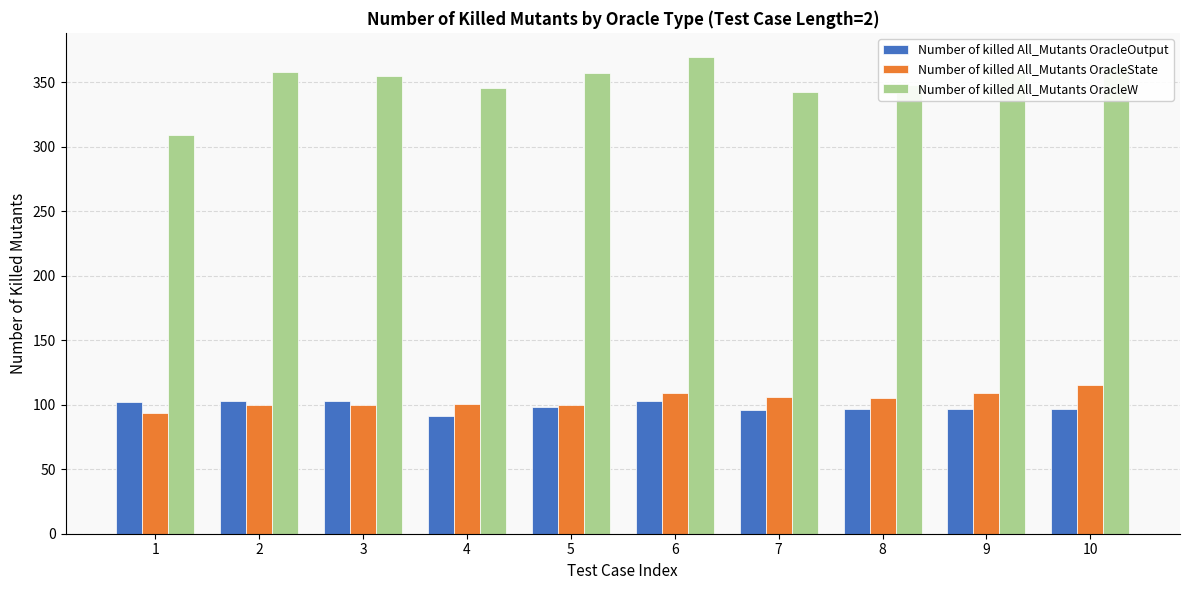

What is the value of the Number of killed All_Mutants OracleW bar at the 4th from the left?

346